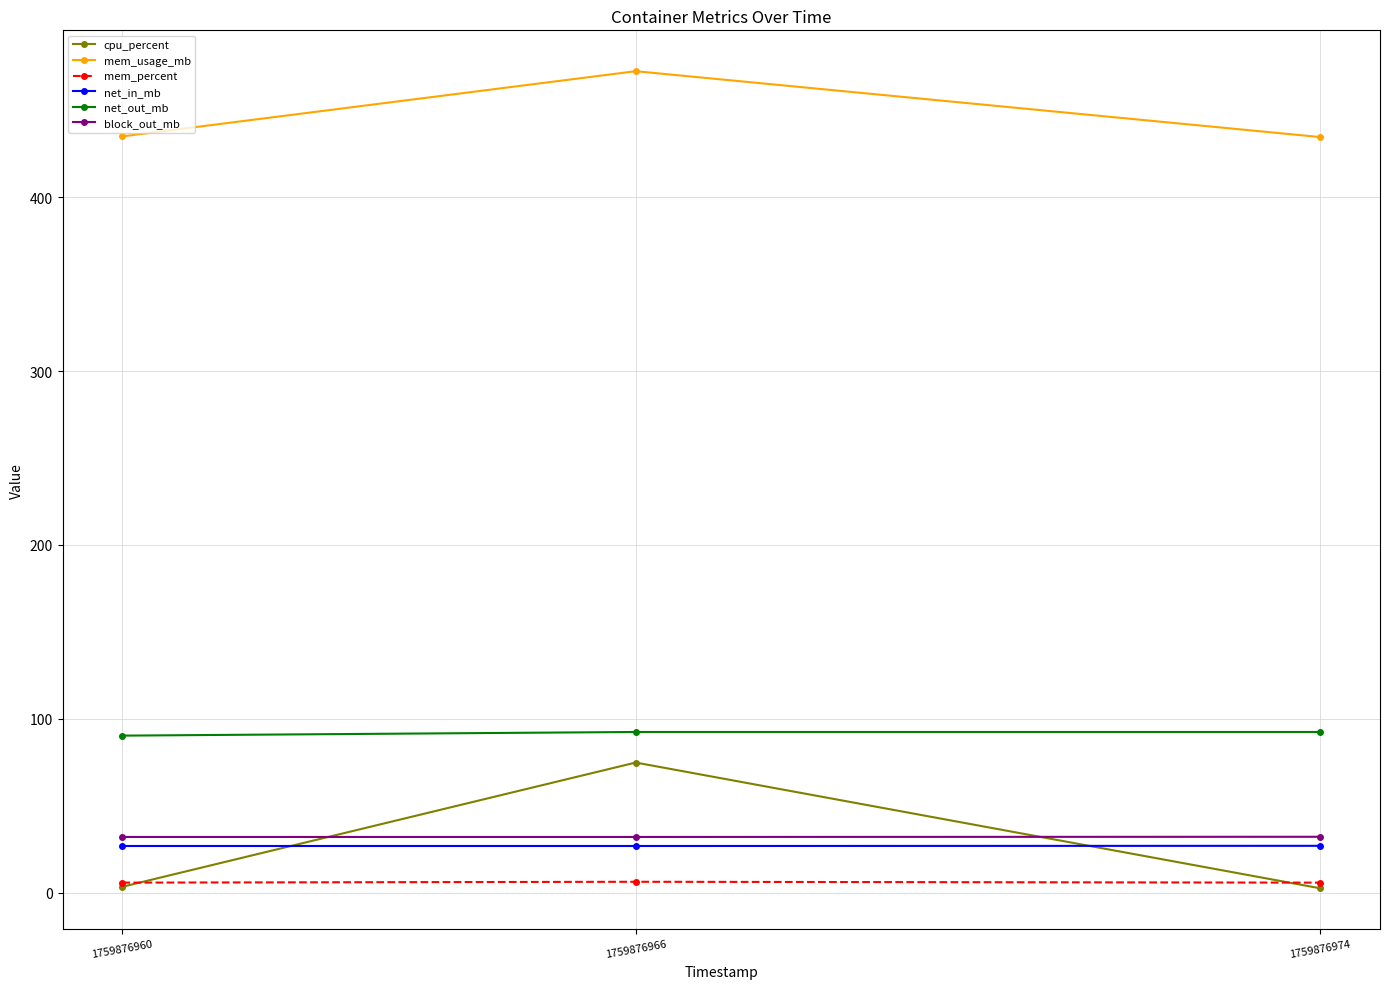

Is it true that net_out_mb equals 92.4 at 1759876966?

True